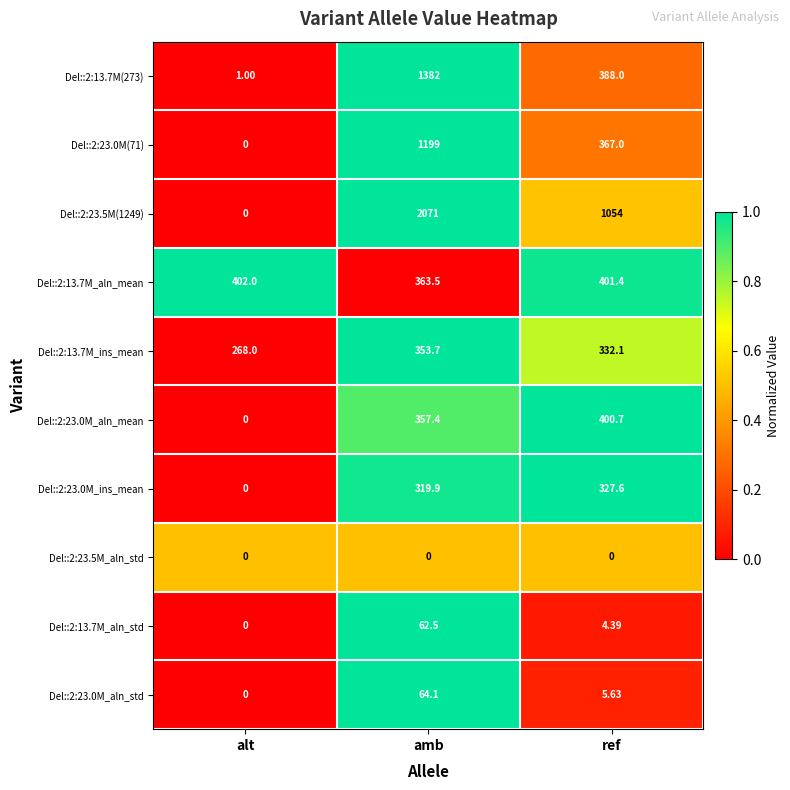

Where does the Del::2:23.0M_ins_mean series first go above 319?

amb